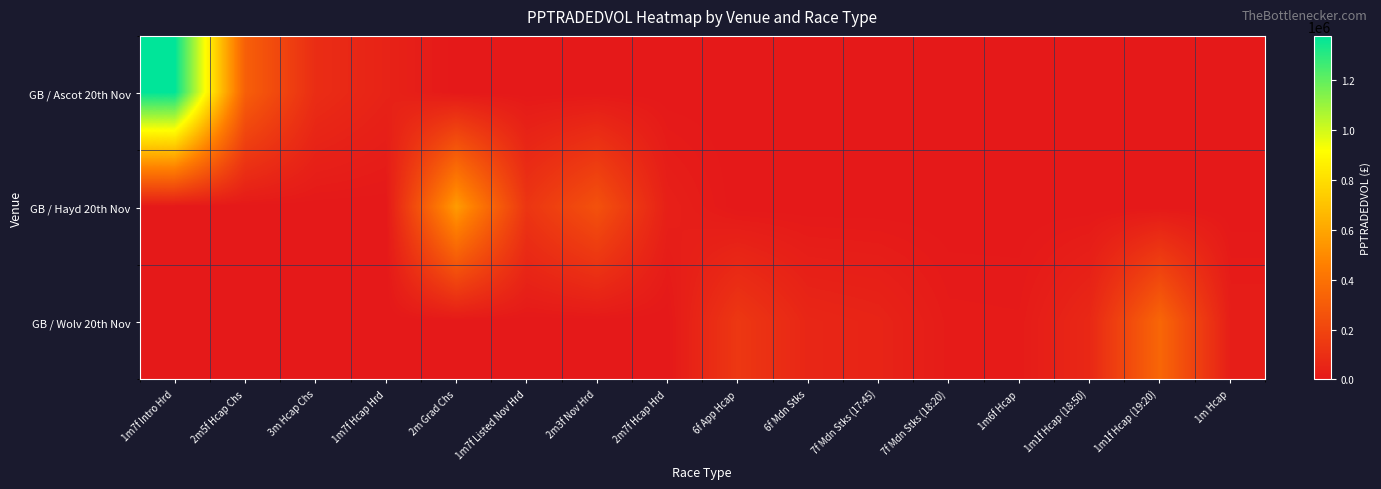

Between 1m7f Intro Hrd and 1m1f Hcap (18:50), which series saw the biggest shift?

GB / Ascot 20th Nov